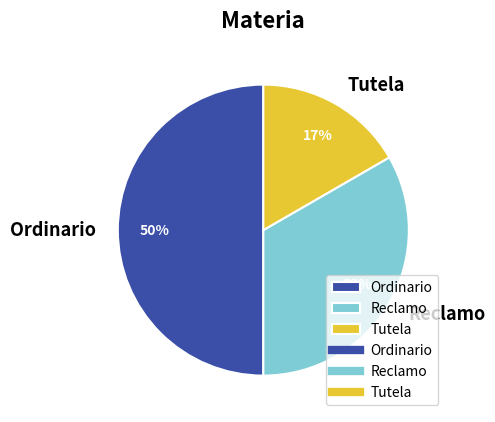

Count the number of slices in the pie.

3